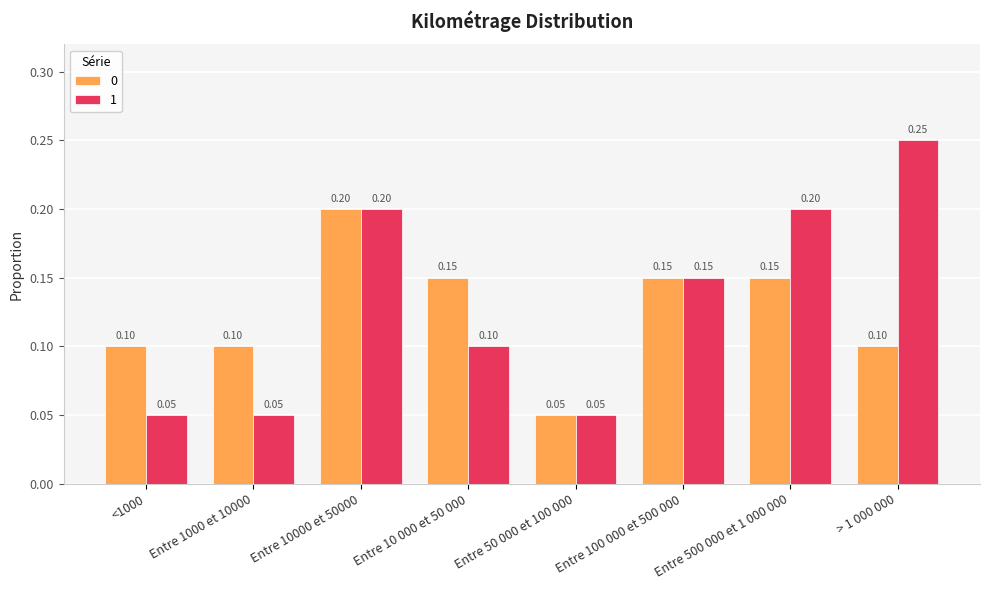

Which series has the largest total across all categories?

1